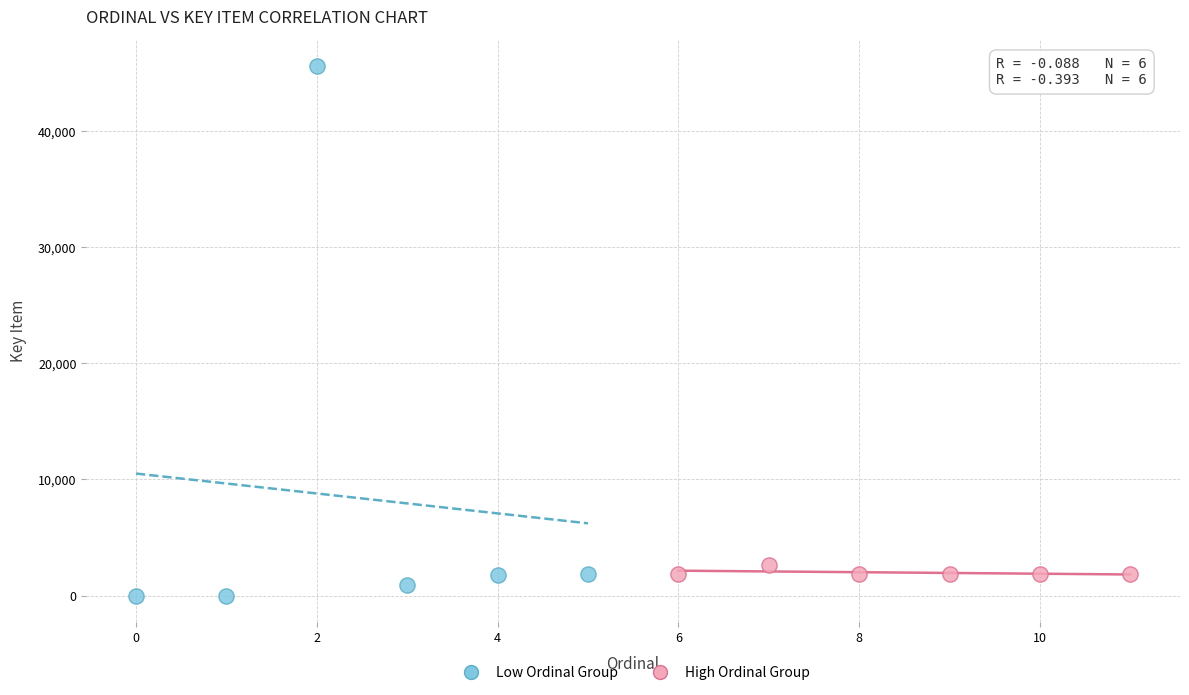

Which series reaches the maximum Y coordinate?

Low Ordinal Group